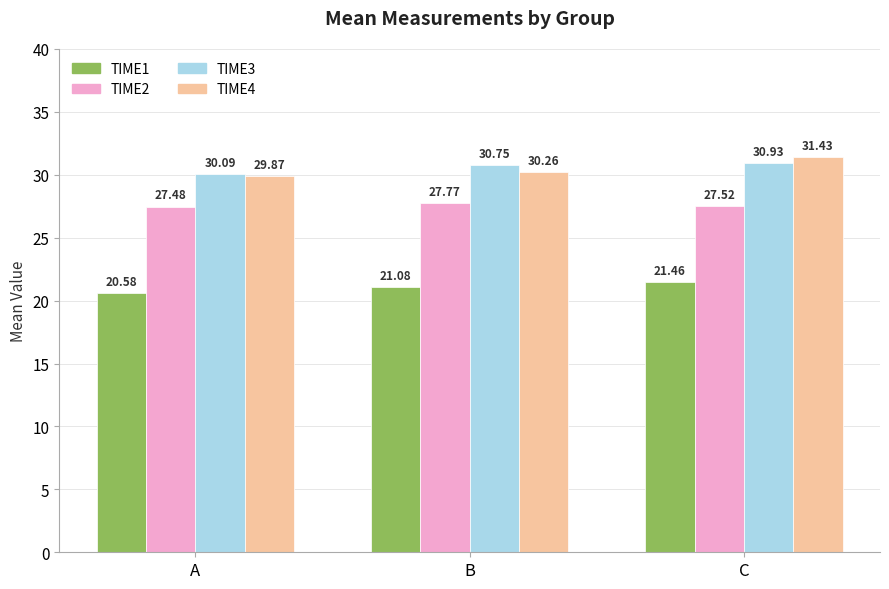

How many bars are there in total?

12